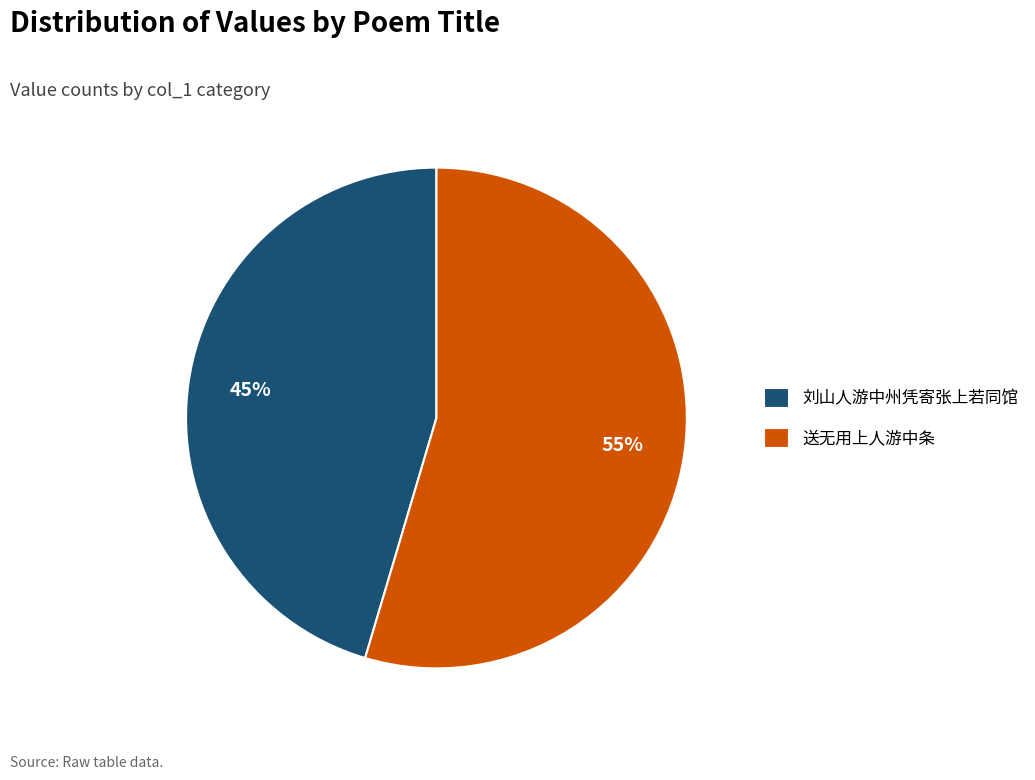

Is it true that 送无用上人游中条 is 44% of the pie?

False